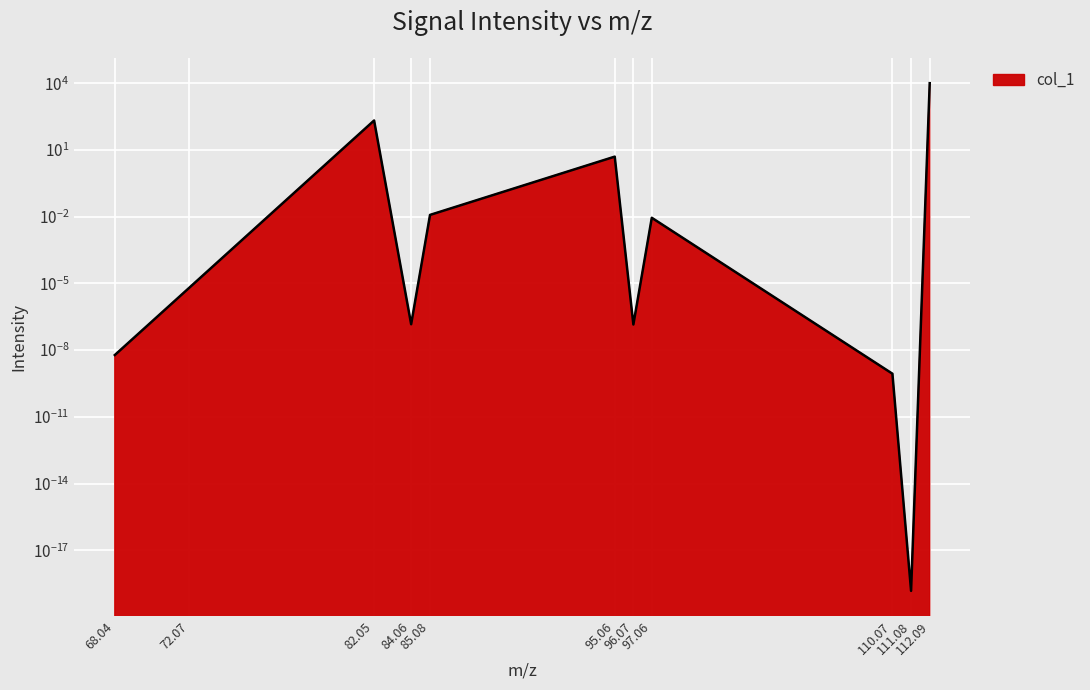

Does the chart display data point markers on the line(s)?

No